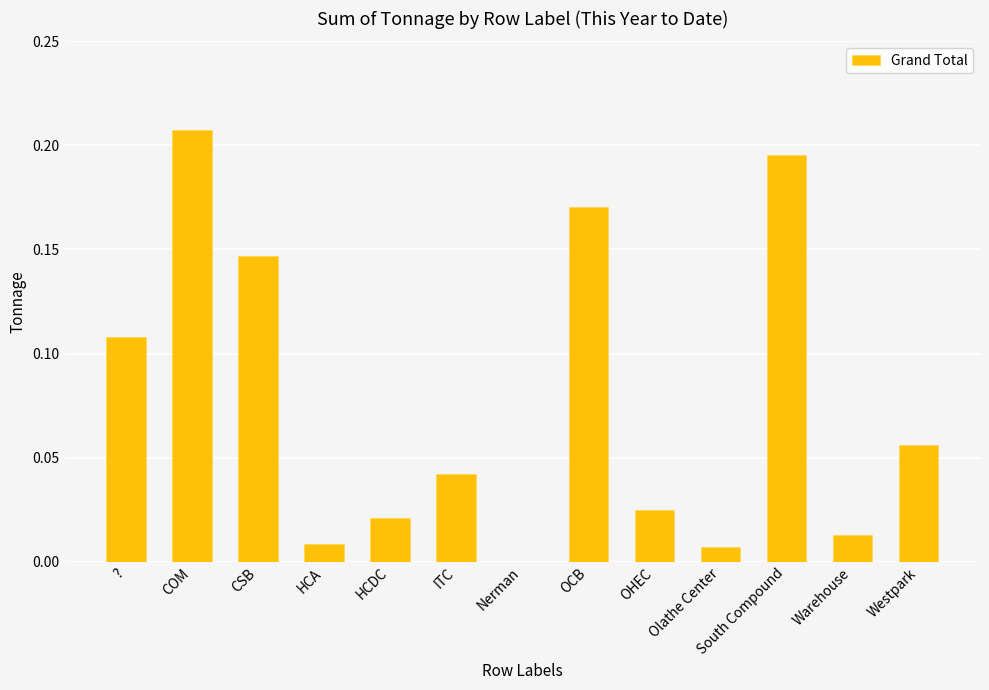

At which label is the value closest to 0?

Nerman